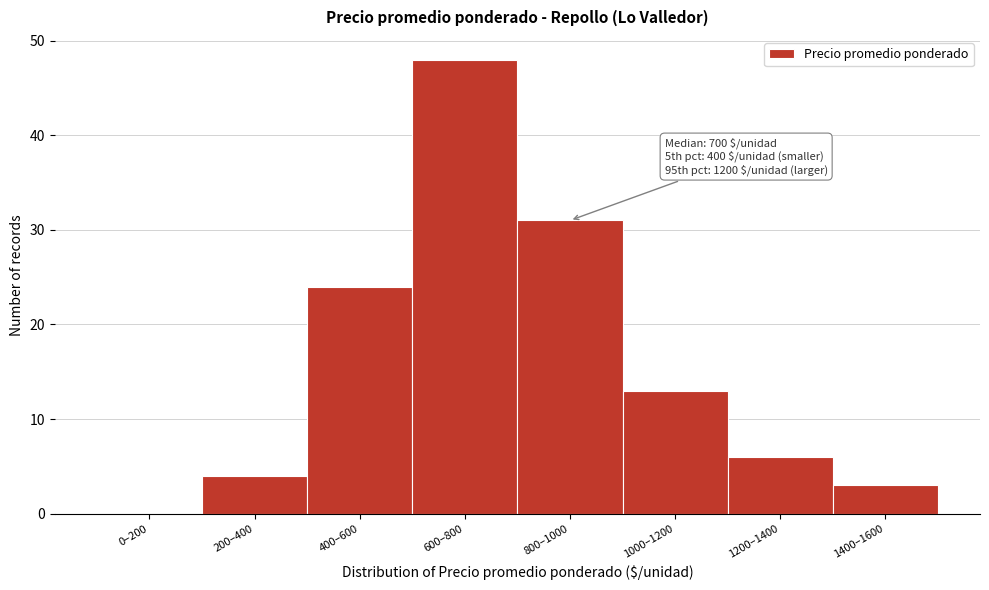

Reading left to right, transcribe all the data shown in this chart.

0–200=0	200–400=4	400–600=24	600–800=48	800–1000=31	1000–1200=13	1200–1400=6	1400–1600=3